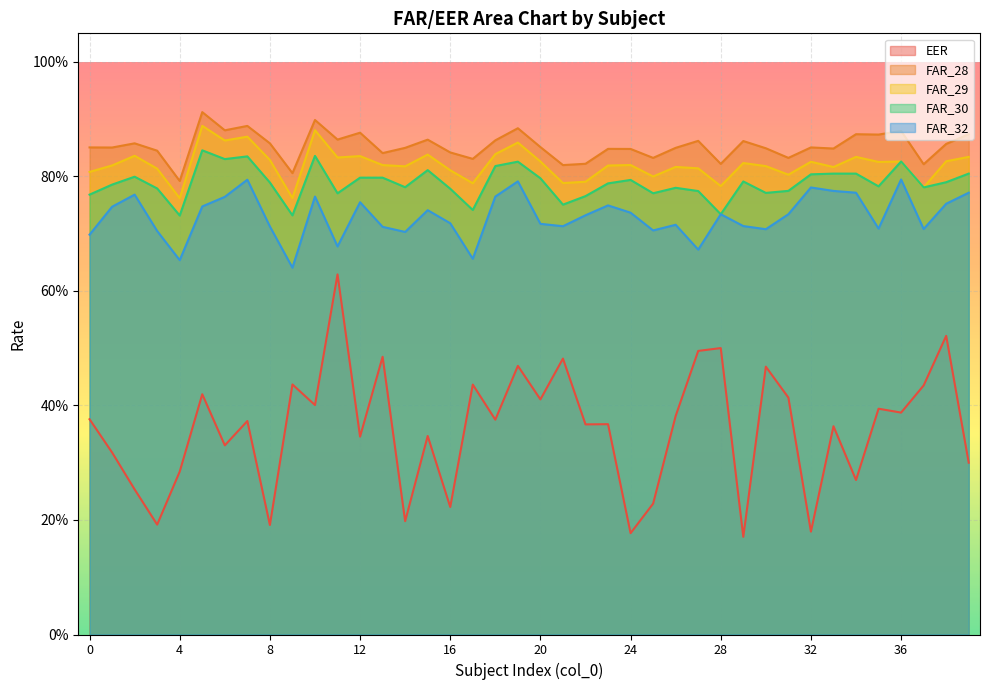

At how many categories does at least one series exceed 0?

40